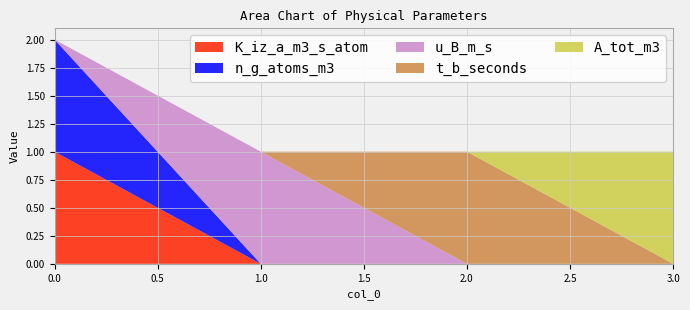

Reading right to left, list all the values displayed in this chart.

K_iz_a_m3_s_atom: 3=0	2=0	1=0	0=1
n_g_atoms_m3: 3=0	2=0	1=0	0=1
u_B_m_s: 3=0	2=0	1=1	0=0
t_b_seconds: 3=0	2=1	1=0	0=0
A_tot_m3: 3=1	2=0	1=0	0=0